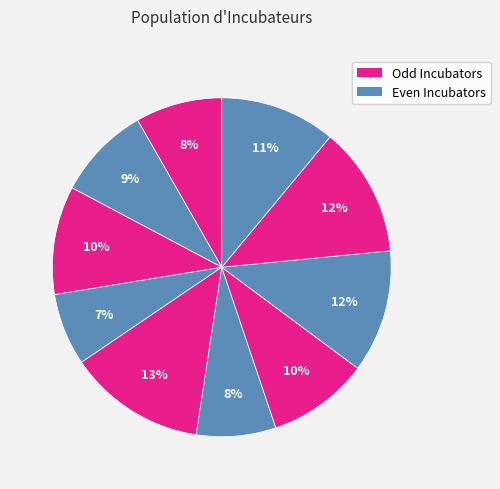

How many slices are in this pie chart?

10